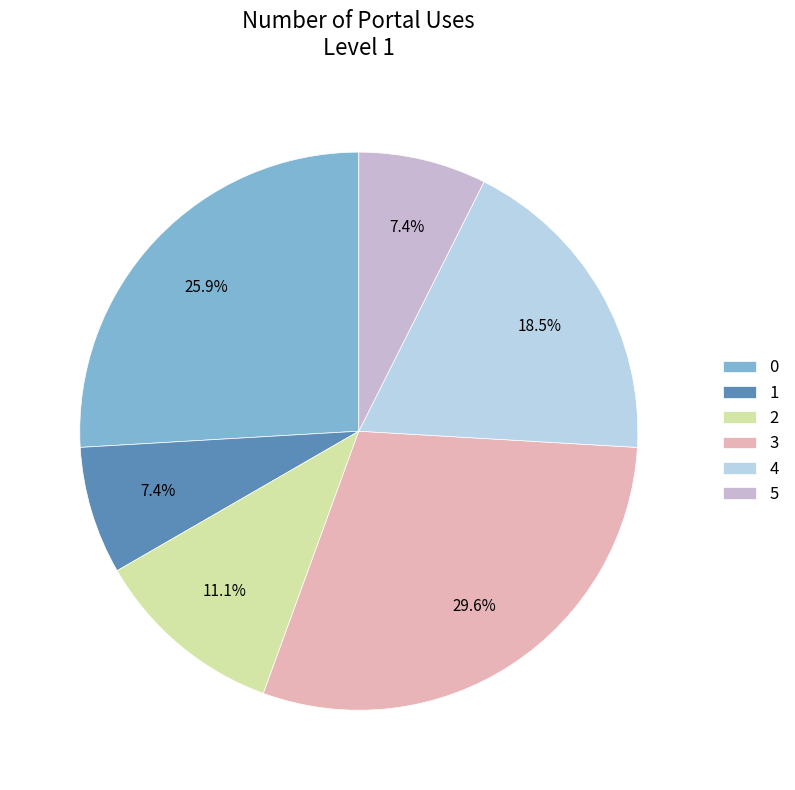

Combined, what portion of the pie is 4 and 3?

48.1%